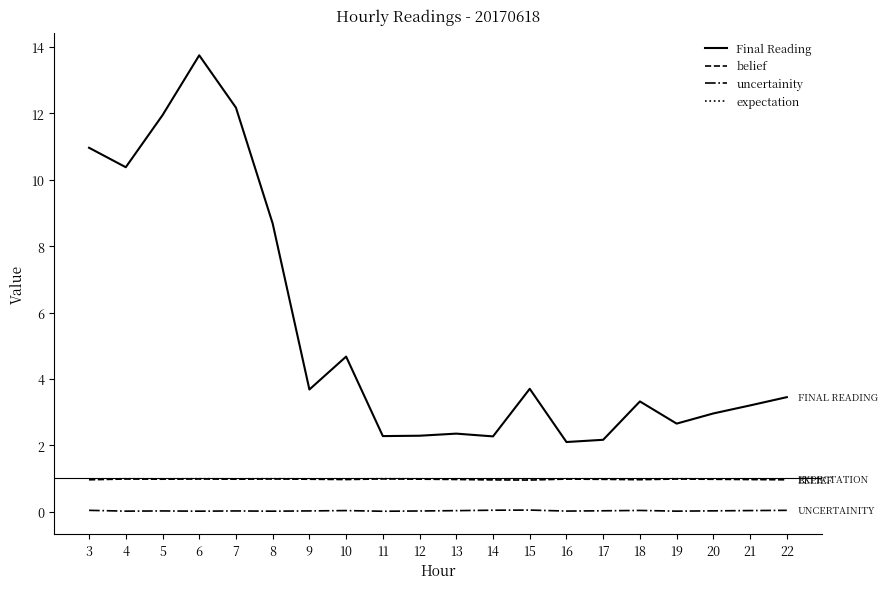

Which label corresponds to the largest value in the chart?

6